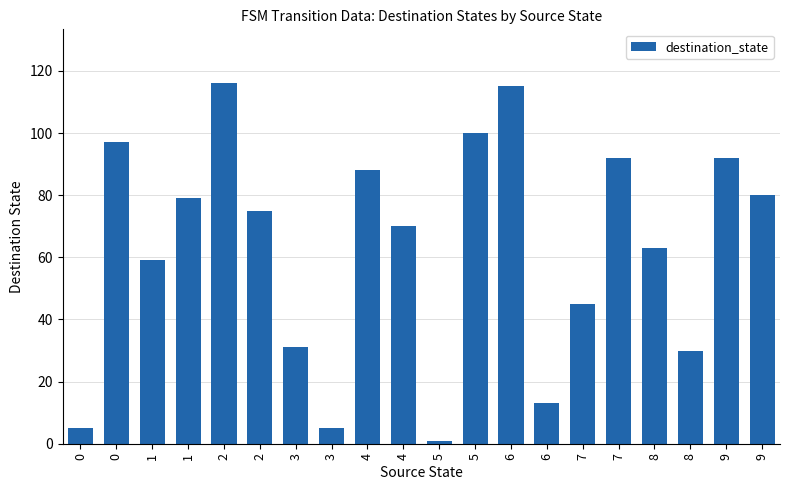

How many data points does each series have?

20